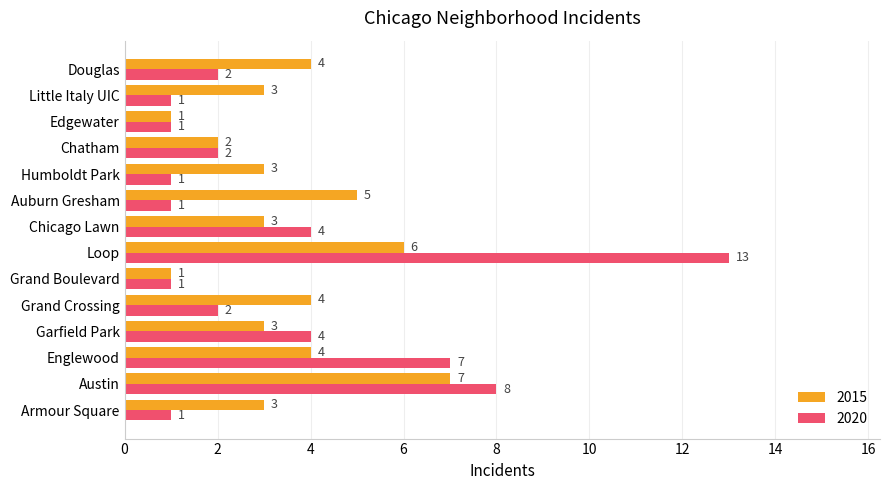

What are all the series names shown in the legend?

2015, 2020